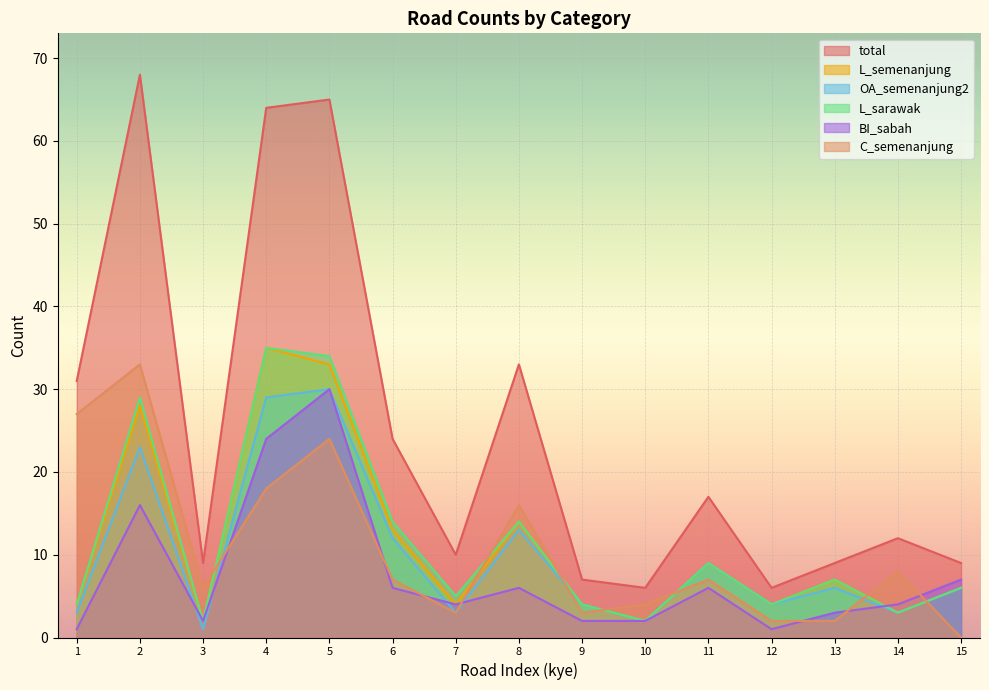

What is the difference between the OA_semenanjung2 values at 2 and 3?

22